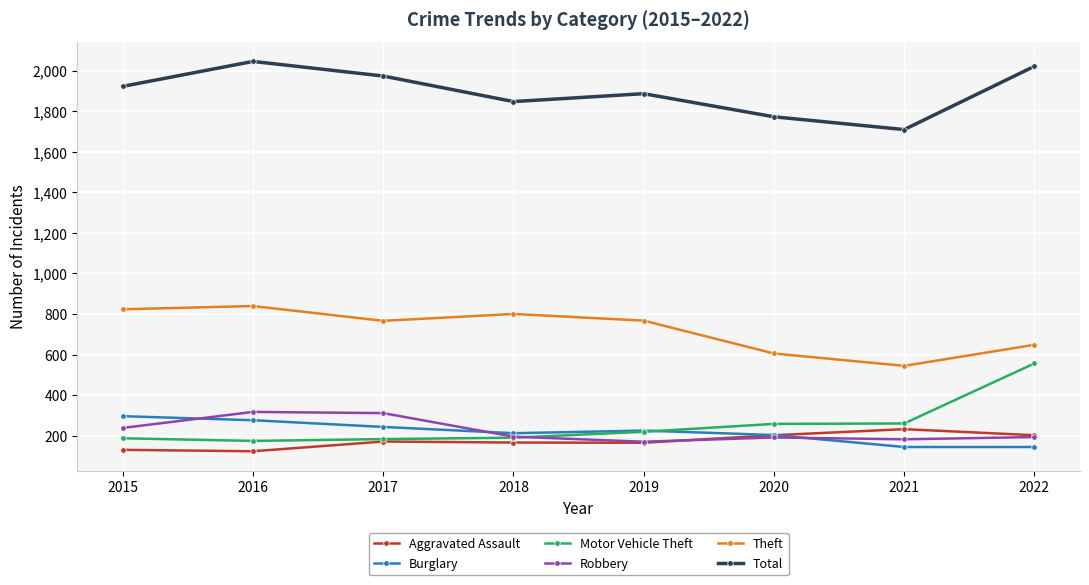

What is the maximum value for Motor Vehicle Theft?

556